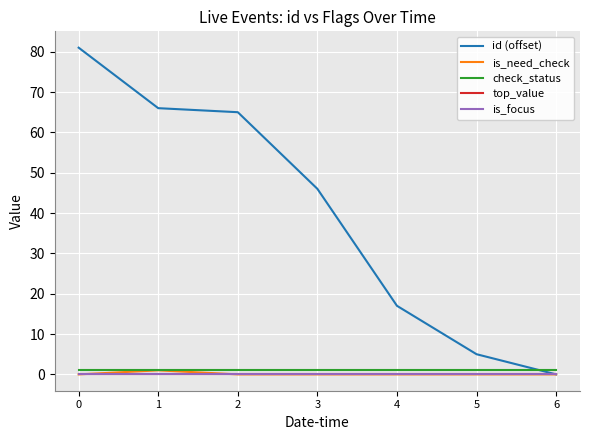

Is this an area chart (filled region under the line)?

No